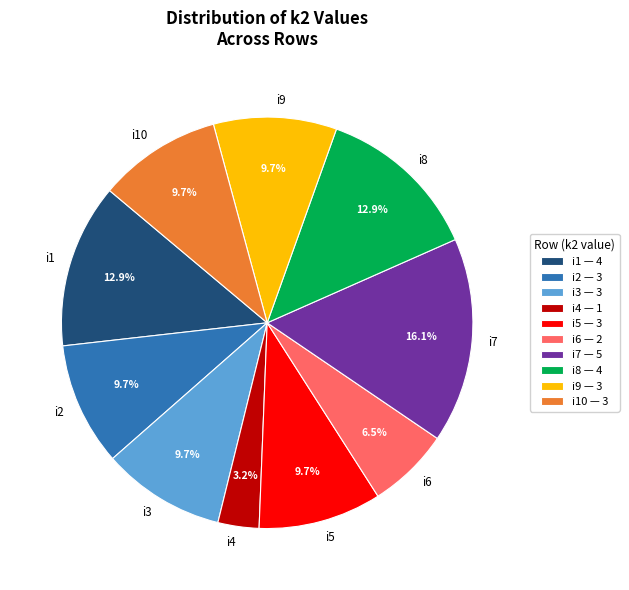

Count the number of slices in the pie.

10